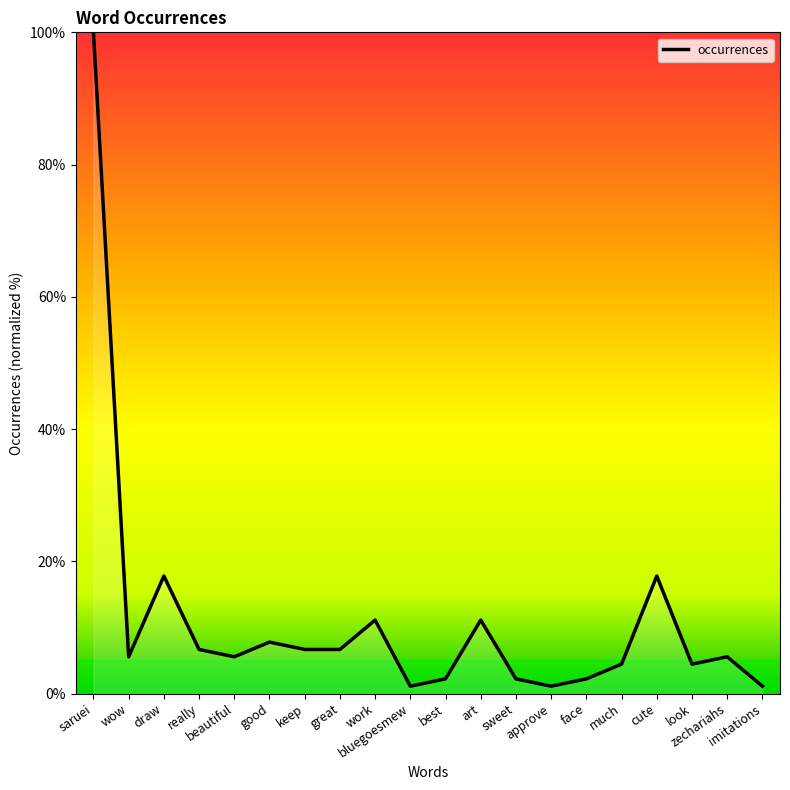

Reading left to right, what are all the values shown in this chart?

100.0	5.6	17.8	6.7	5.6	7.8	6.7	6.7	11.1	1.1	2.2	11.1	2.2	1.1	2.2	4.4	17.8	4.4	5.6	1.1